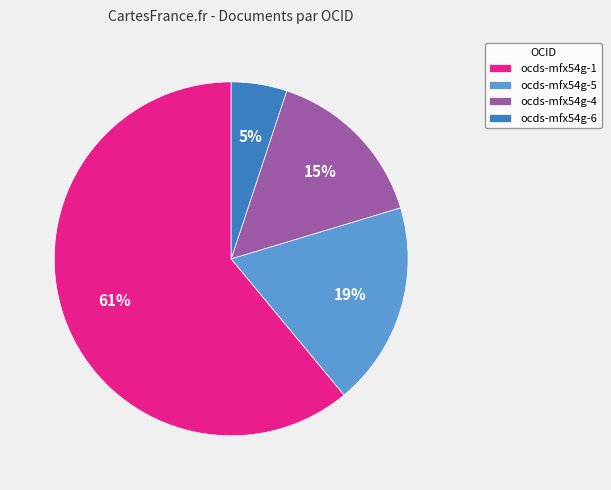

To the nearest percent, what is the average slice percentage?

25%